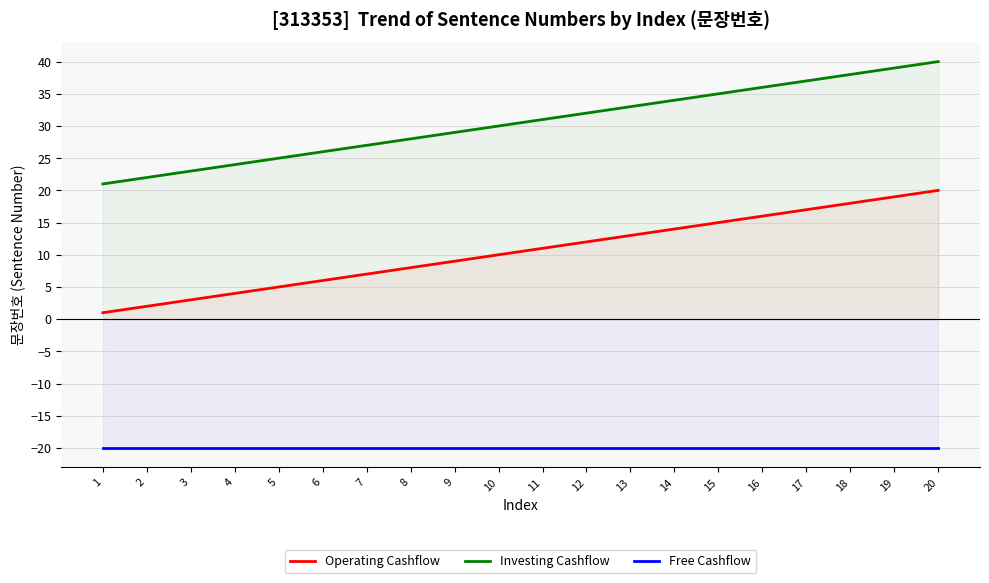

Where is Free Cashflow nearest to the value -20?

1